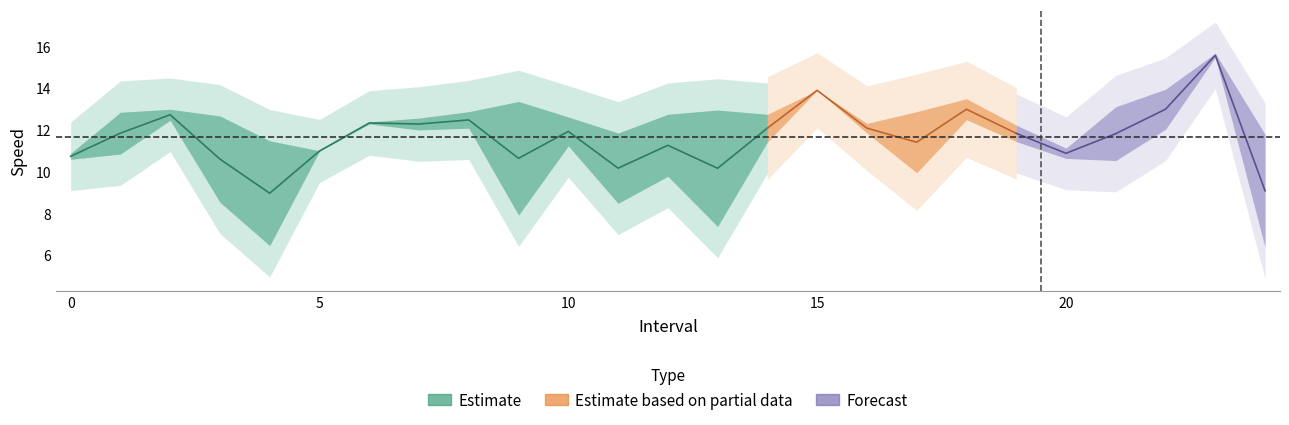

Which category has the highest value across all series?

23.0